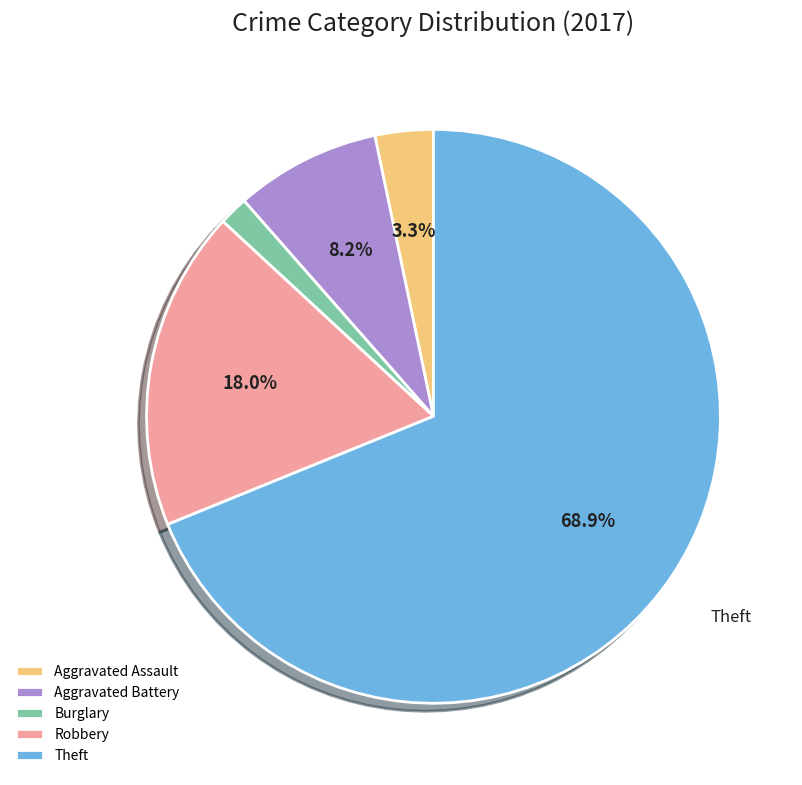

Is there any slice that represents more than half of the pie?

Yes